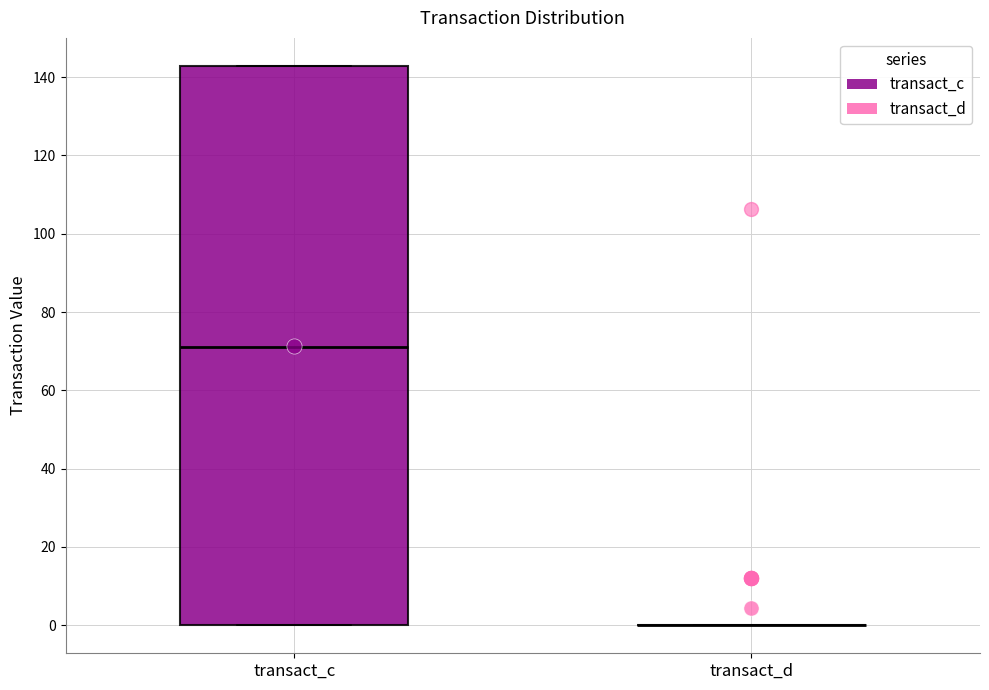

Where does the median line of the box for transact_c sit on the y-axis? The values are not printed on the chart, so give them approximately, as read against the axis.

70